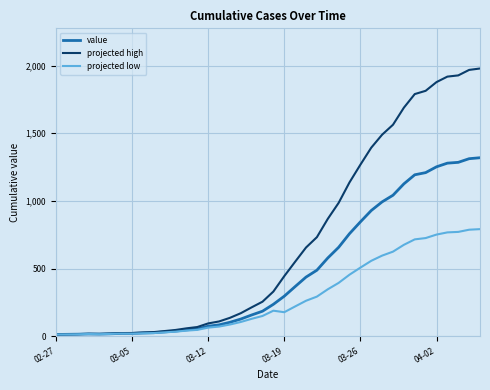

Rank the series by their maximum value, from highest to lowest.

projected high, value, projected low